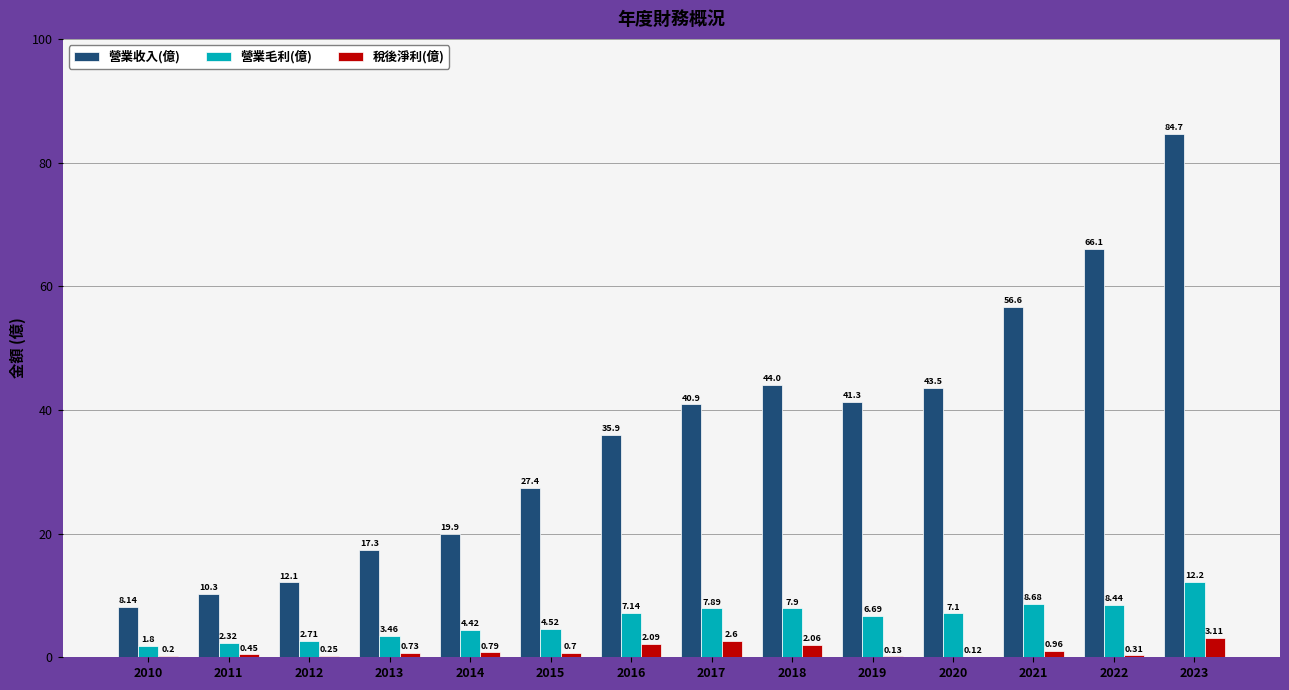

Which series has the largest total across all categories?

營業收入(億)